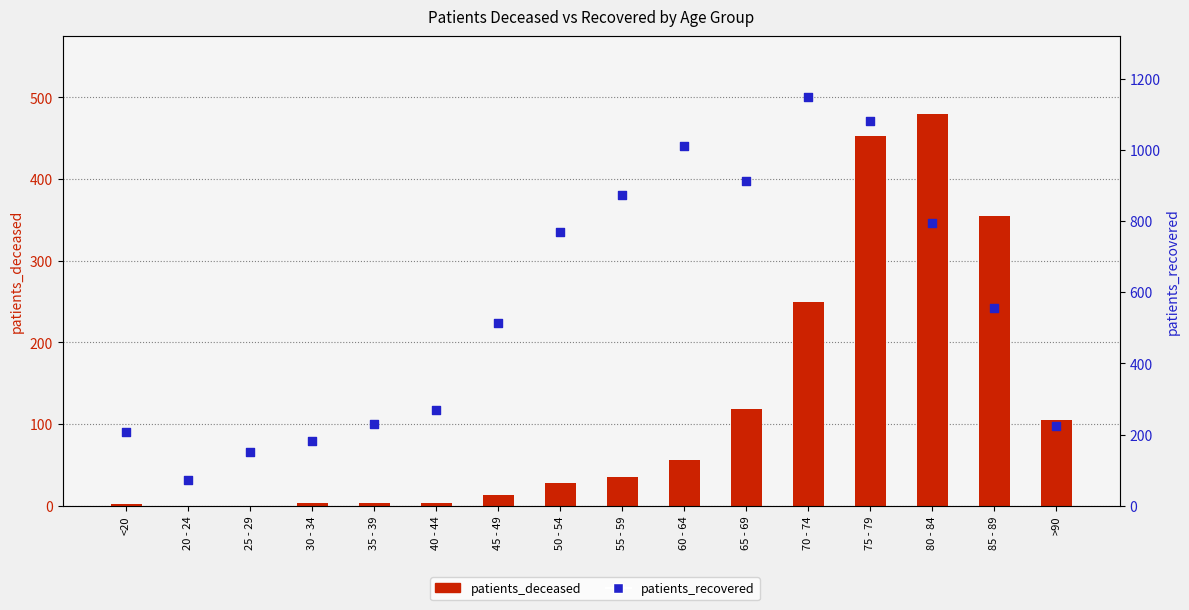

What is the total value across all series at 80 - 84?

1273